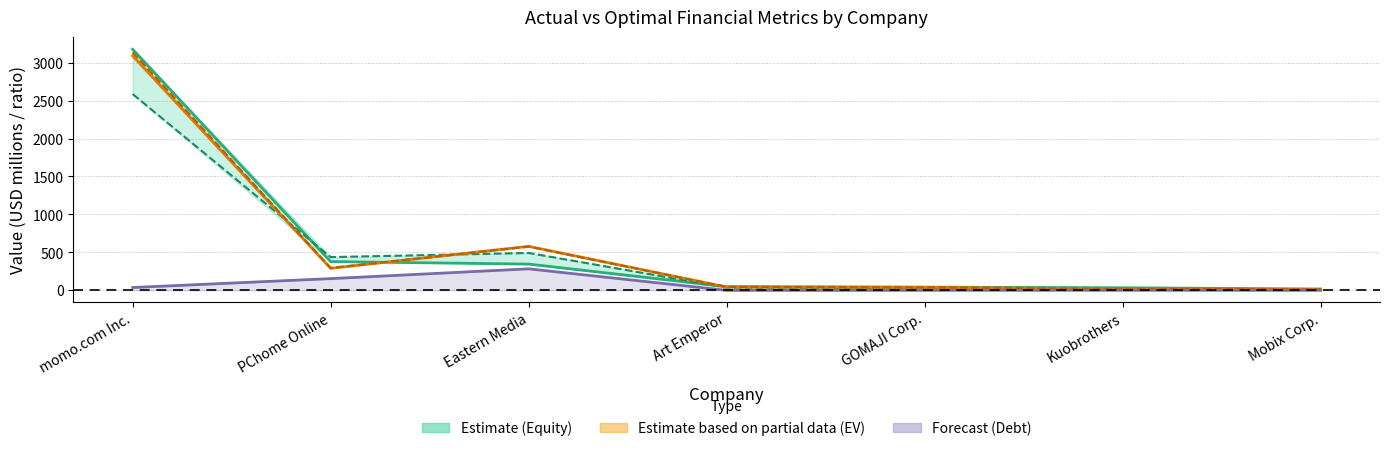

True or false: actual_enterprise_value has a value of 19.7 at Kuobrothers.

True